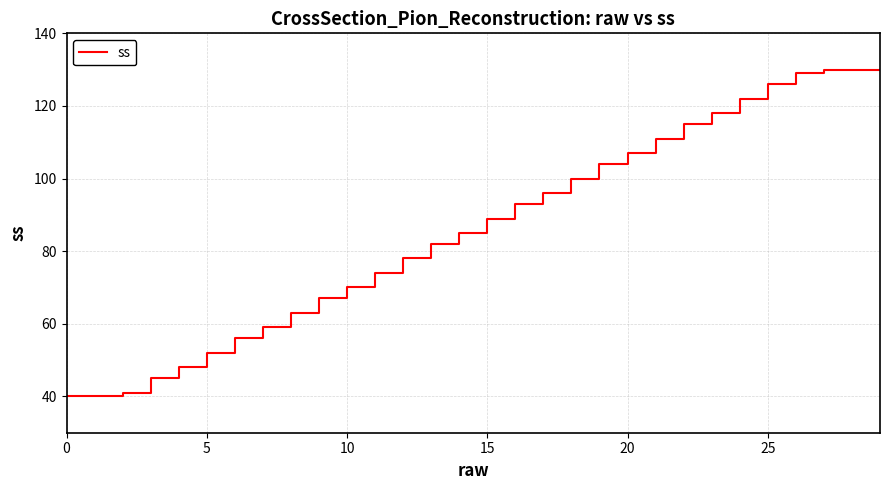

Is this an area chart (filled region under the line)?

No